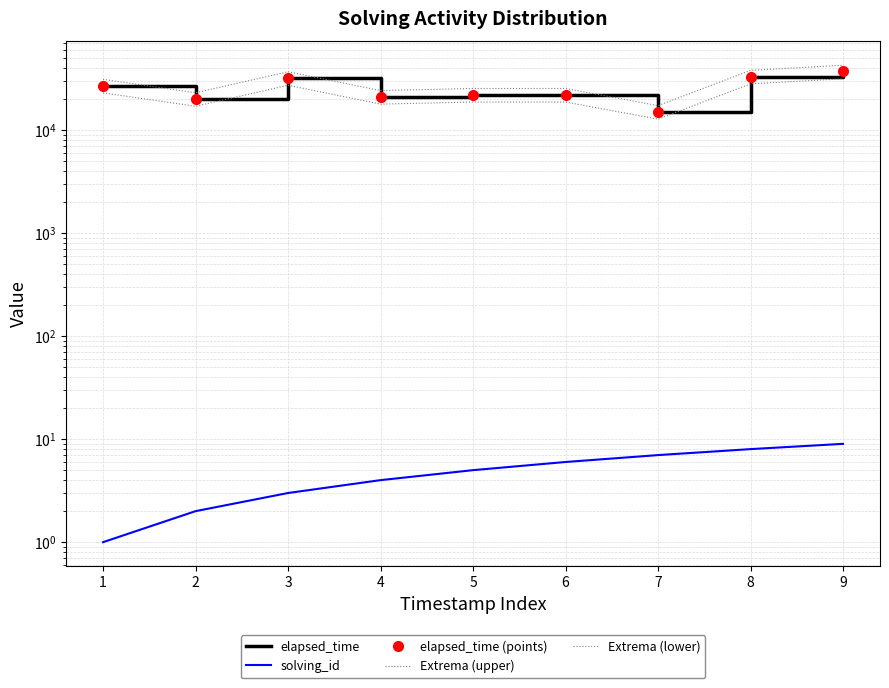

What is the spread (max minus min) of values at 3?

36797.0